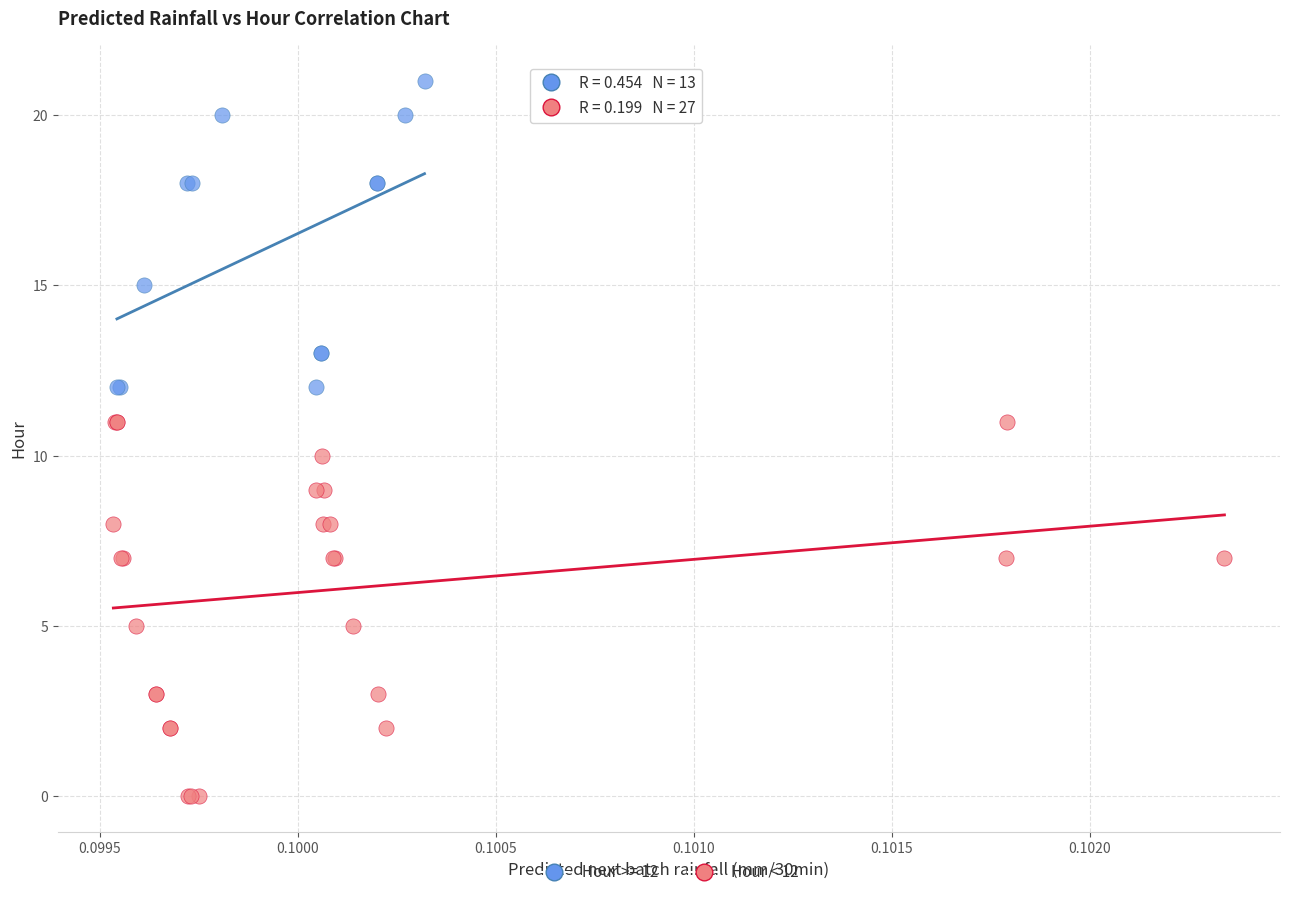

Which series contains the lowest Y value?

Hour < 12